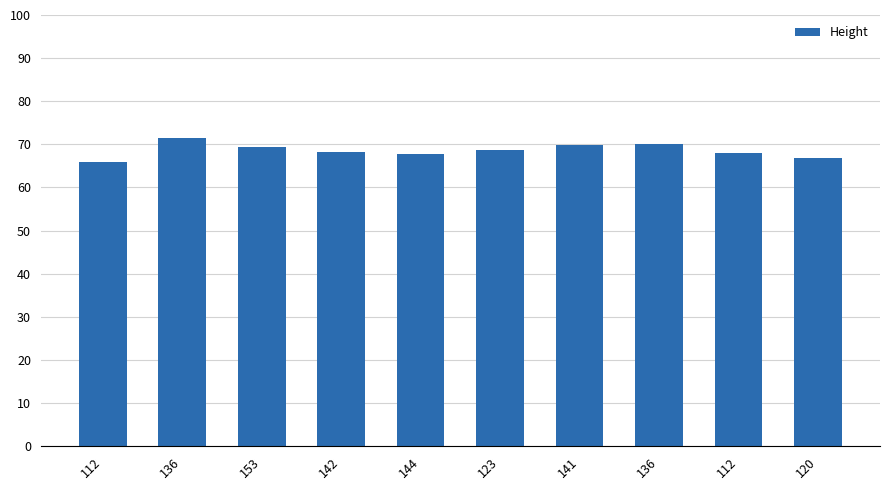

List the labels in order of value, smallest first.

112, 120, 144, 112, 142, 123, 153, 141, 136, 136